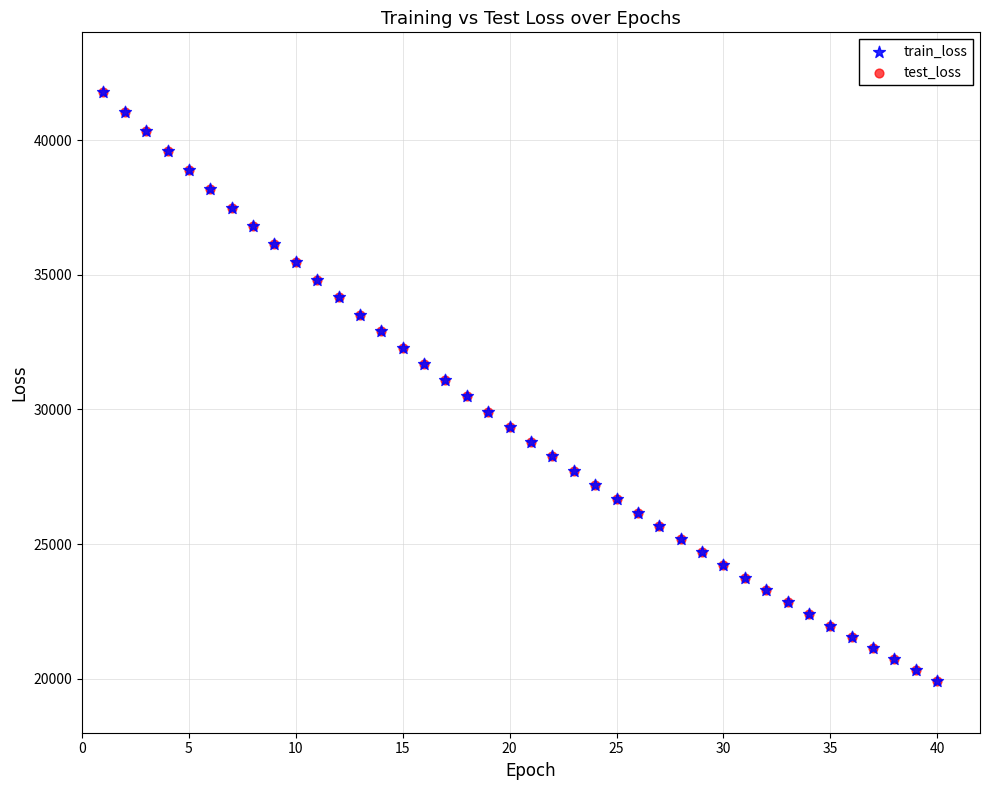

What are all the series names shown in the legend?

train_loss, test_loss